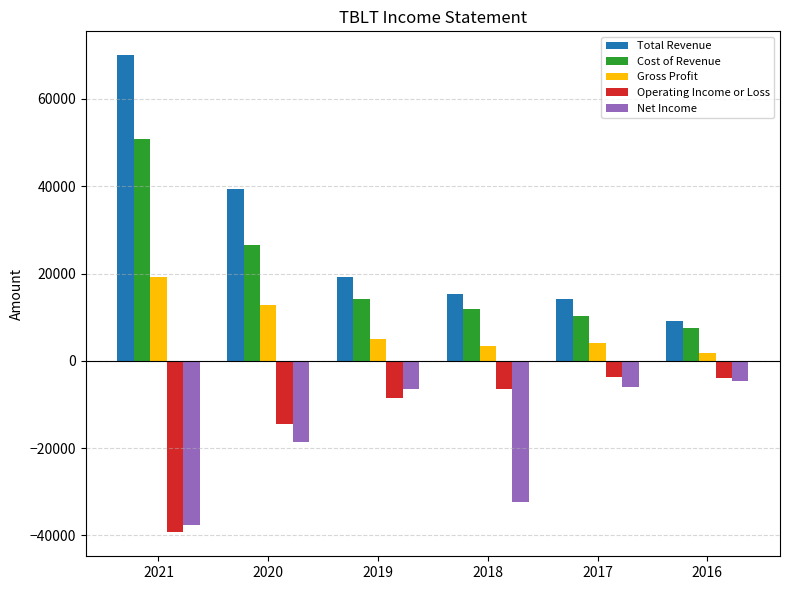

Which series has the largest total across all categories?

Total Revenue